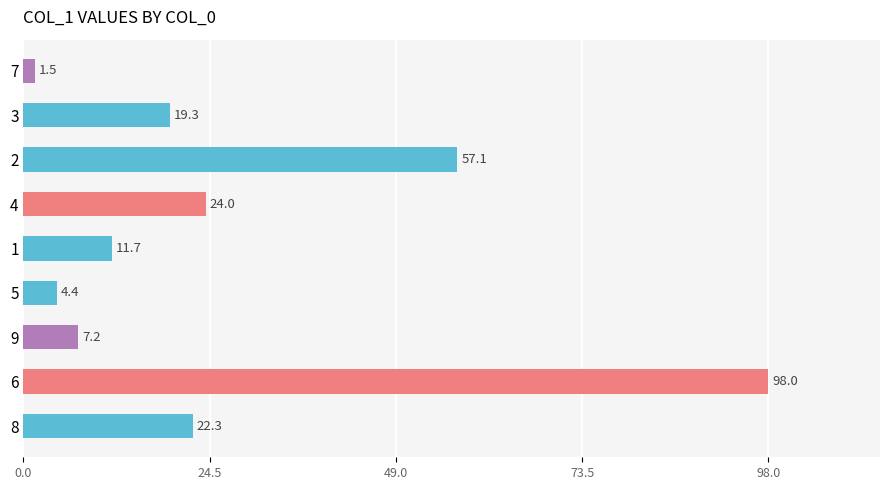

Between 7 and 3, which is larger?

3